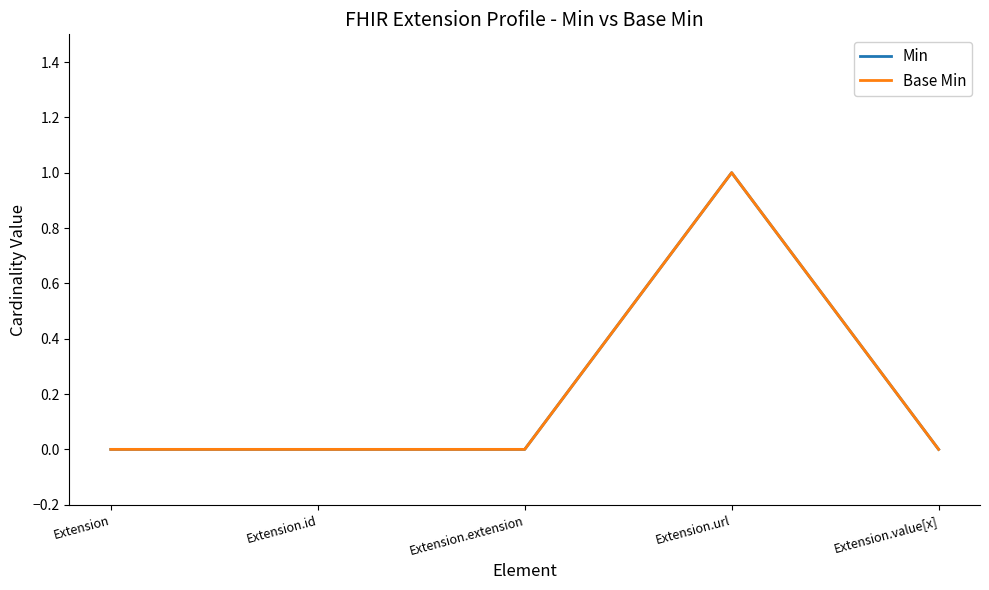

True or false: Min has more than 0 interior local peaks.

True